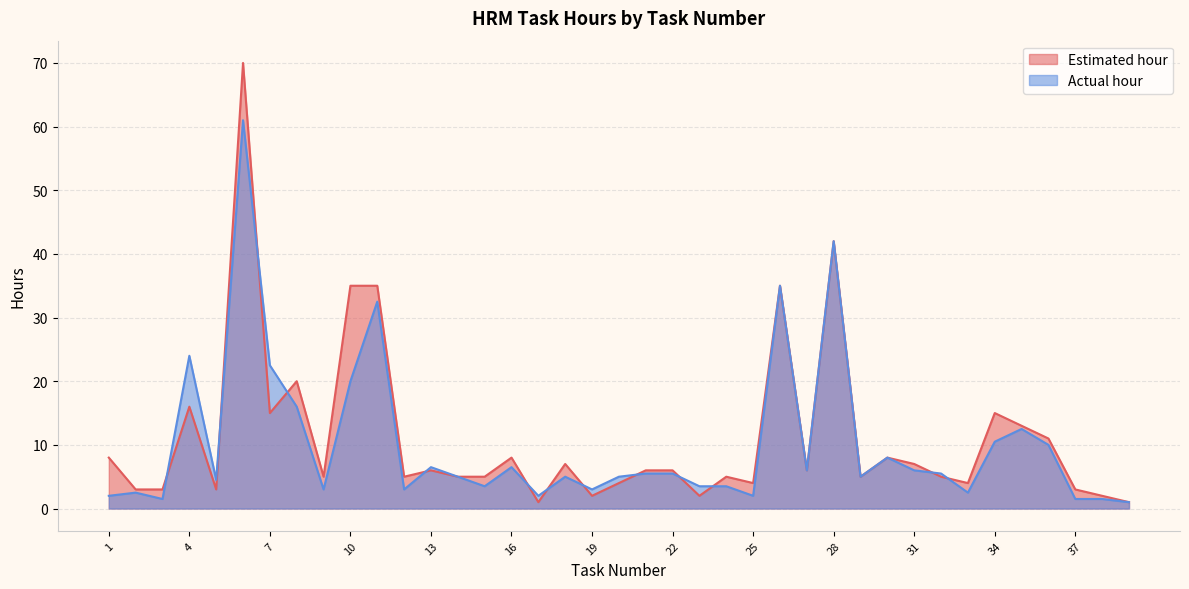

Reading left to right, what are all the values shown in this chart?

Estimated hour: 1=8.0	2=3.0	3=3.0	4=16.0	5=3.0	6=70.0	7=15.0	8=20.0	9=5.0	10=35.0	11=35.0	12=5.0	13=6.0	14=5.0	15=5.0	16=8.0	17=1.0	18=7.0	19=2.0	20=4.0	21=6.0	22=6.0	23=2.0	24=5.0	25=4.0	26=35.0	27=6.0	28=42.0	29=5.0	30=8.0	31=7.0	32=5.0	33=4.0	34=15.0	35=13.0	36=11.0	37=3.0	38=2.0	39=1.0
Actual hour: 1=2.0	2=2.5	3=1.5	4=24.0	5=4.5	6=61.0	7=22.5	8=16.0	9=3.0	10=20.0	11=32.5	12=3.0	13=6.5	14=5.0	15=3.5	16=6.5	17=2.0	18=5.0	19=3.0	20=5.0	21=5.5	22=5.5	23=3.5	24=3.5	25=2.0	26=35.0	27=6.0	28=42.0	29=5.0	30=8.0	31=6.0	32=5.5	33=2.5	34=10.5	35=12.5	36=10.0	37=1.5	38=1.5	39=1.0